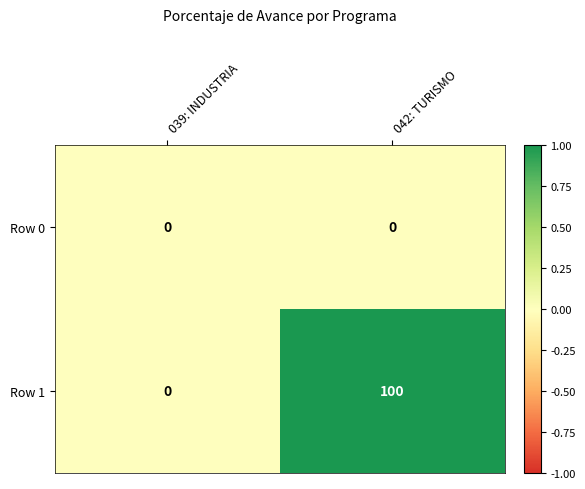

What is the difference between the highest and lowest values at 042: TURISMO?

100